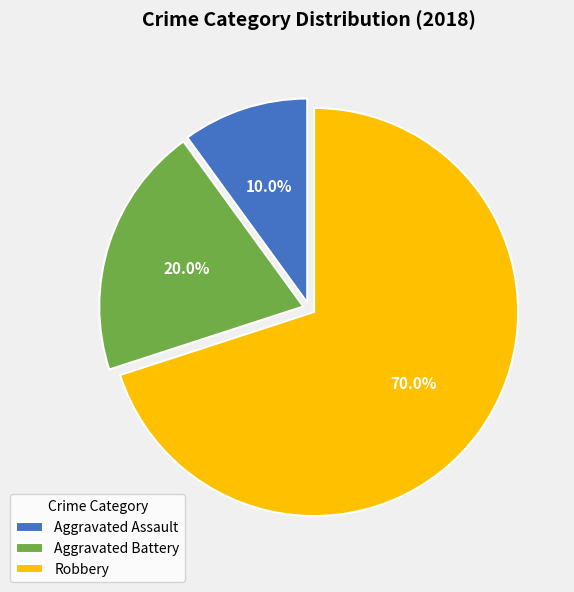

Does Robbery account for over 50% of the chart?

Yes